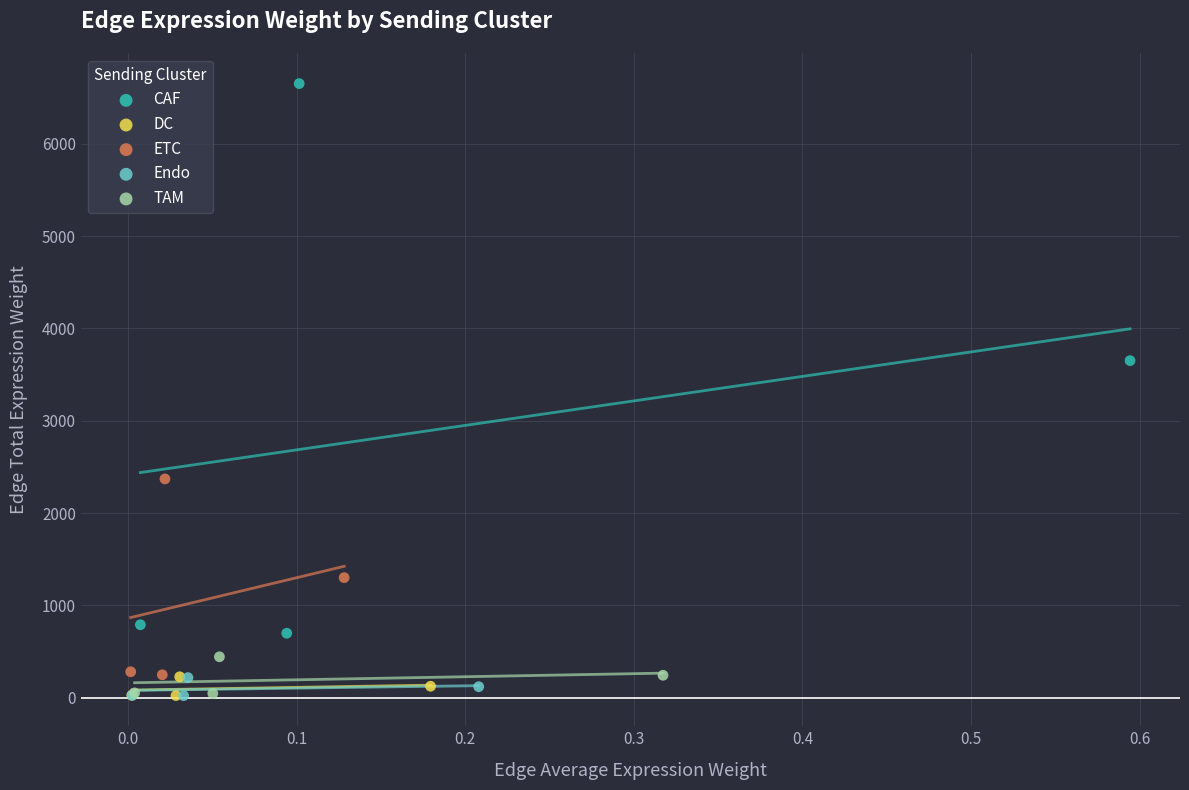

Which series has the largest Y range (max minus min)?

CAF